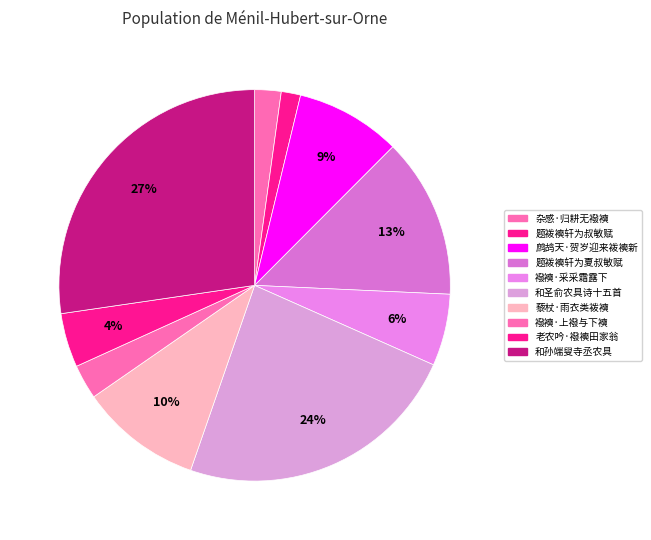

How many slices are in this pie chart?

10